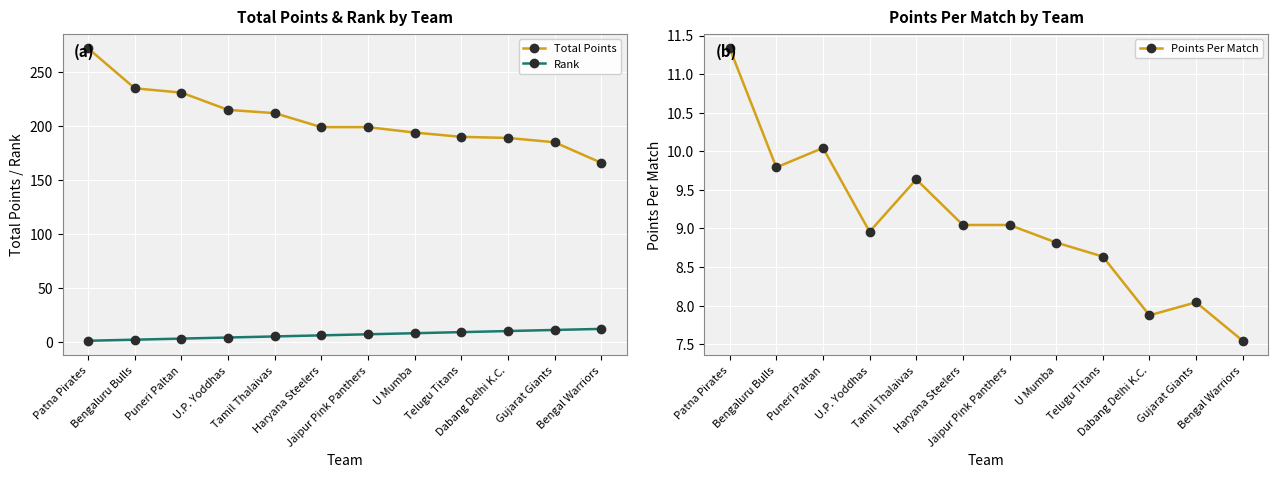

True or false: Rank and Total Points intersect in this chart.

False